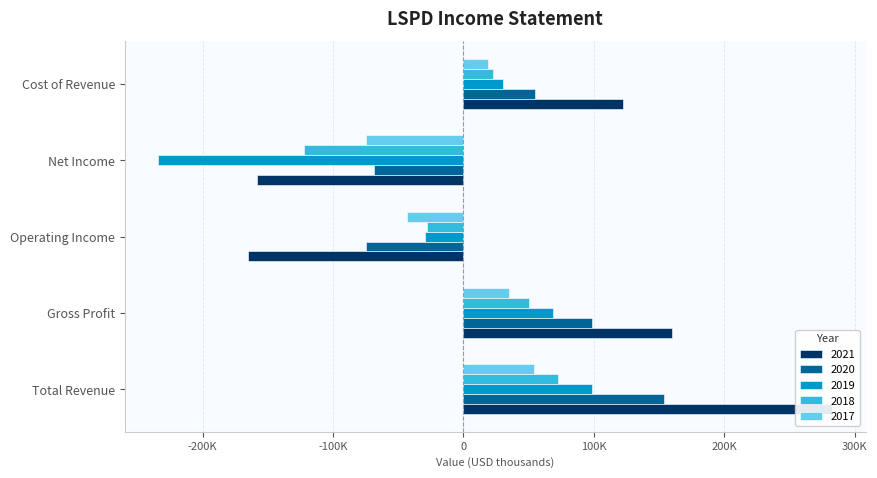

Does the chart contain any negative values?

Yes